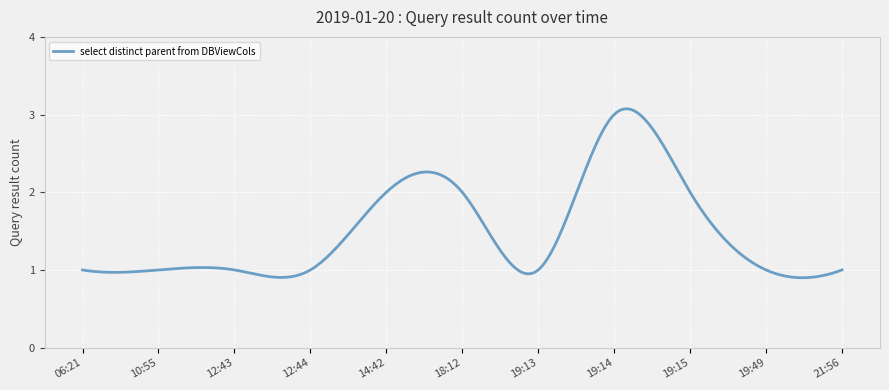

What is the greatest value displayed?

3